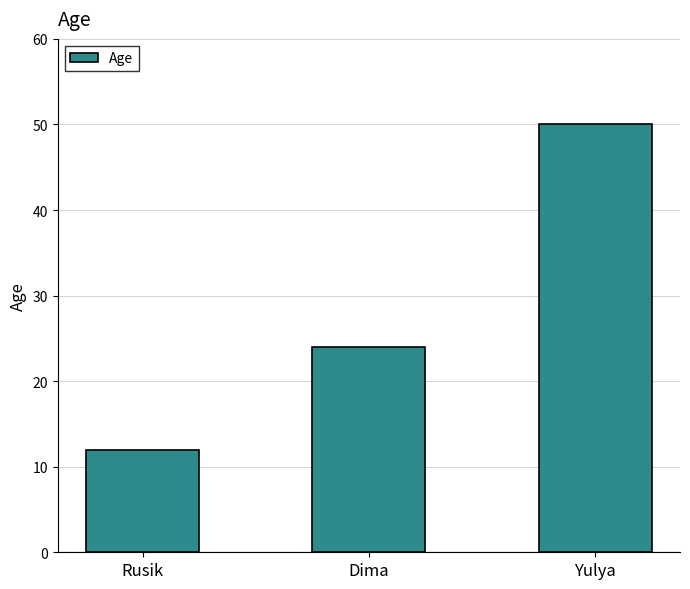

What is the ratio of the value at Dima to the value at Rusik?

2.0